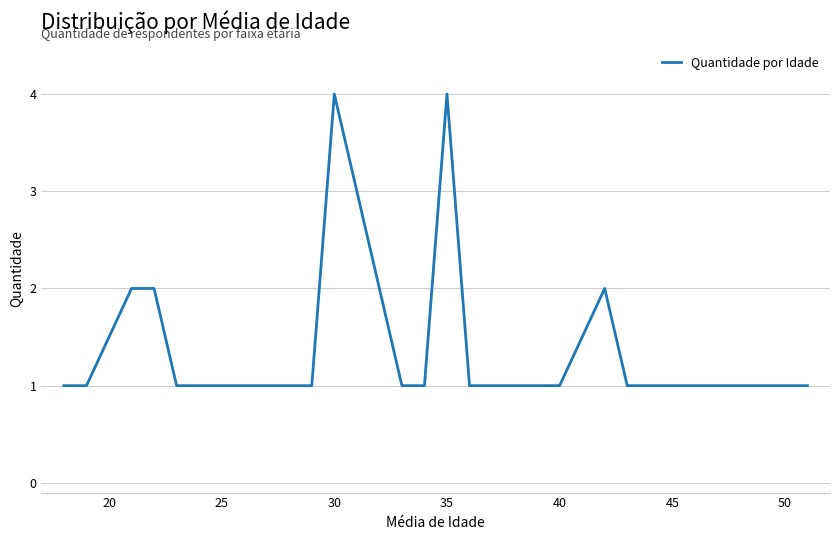

What is the difference between the maximum and minimum values?

3